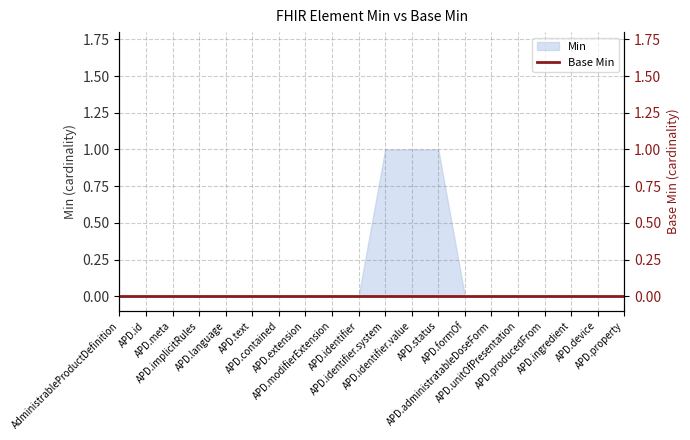

How many values are above zero?

3